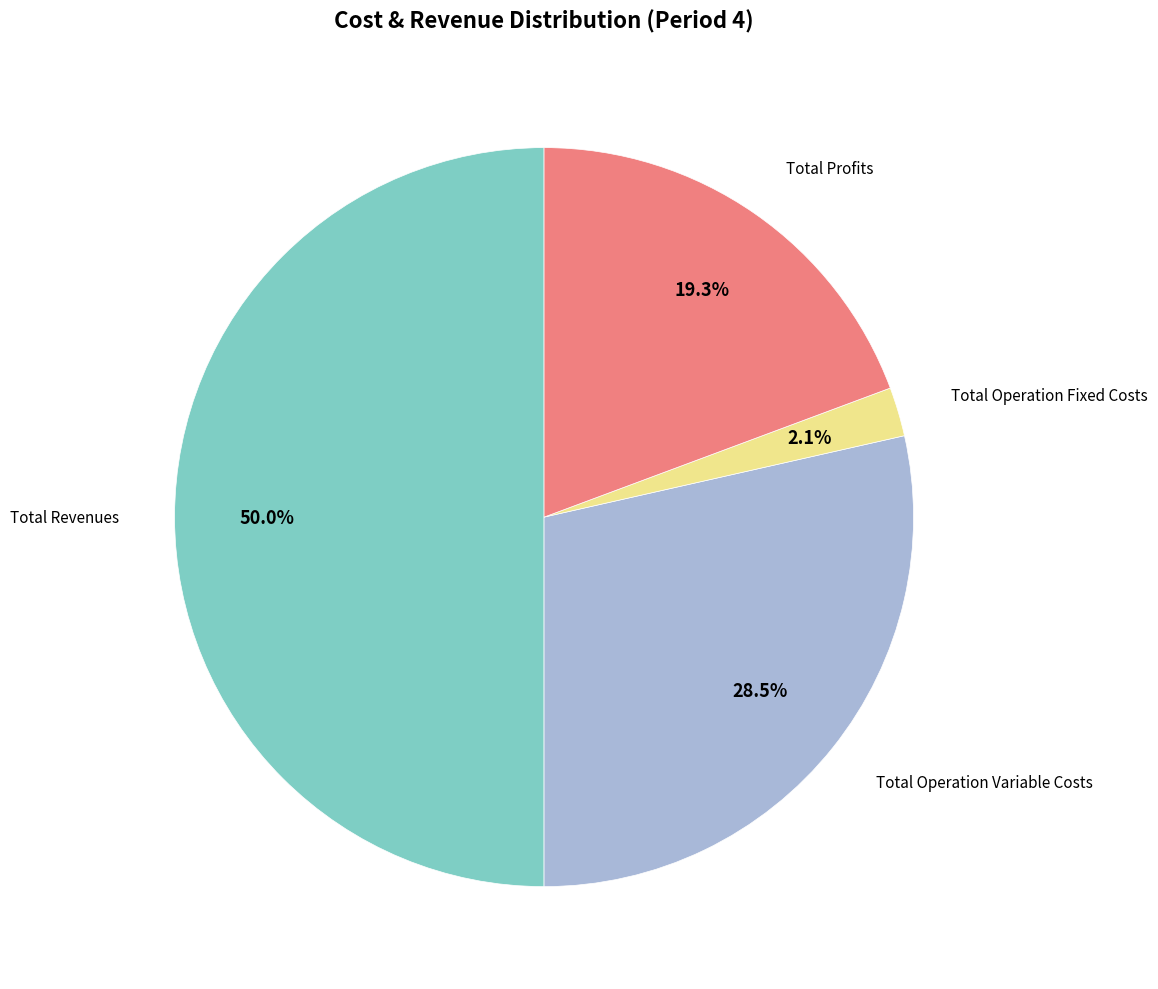

Count the number of slices in the pie.

4